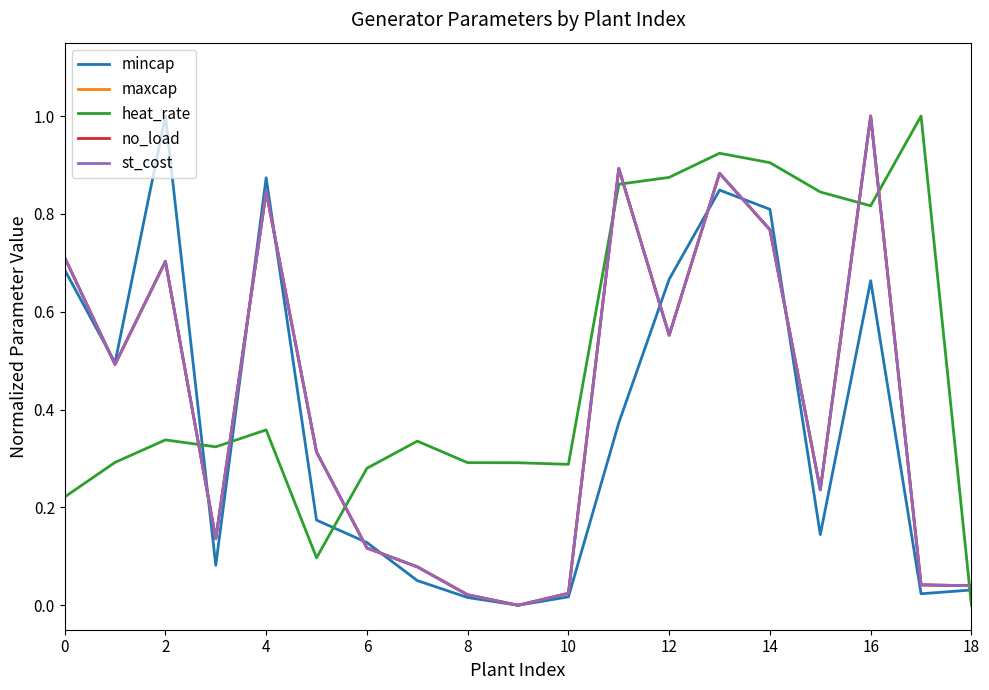

Rank the series by their maximum value, from lowest to highest.

heat_rate, mincap, maxcap, no_load, st_cost